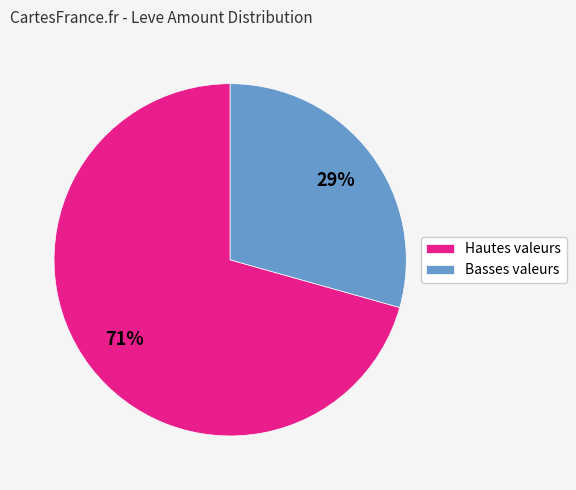

Rank the categories by value from highest to lowest.

Hautes valeurs, Basses valeurs